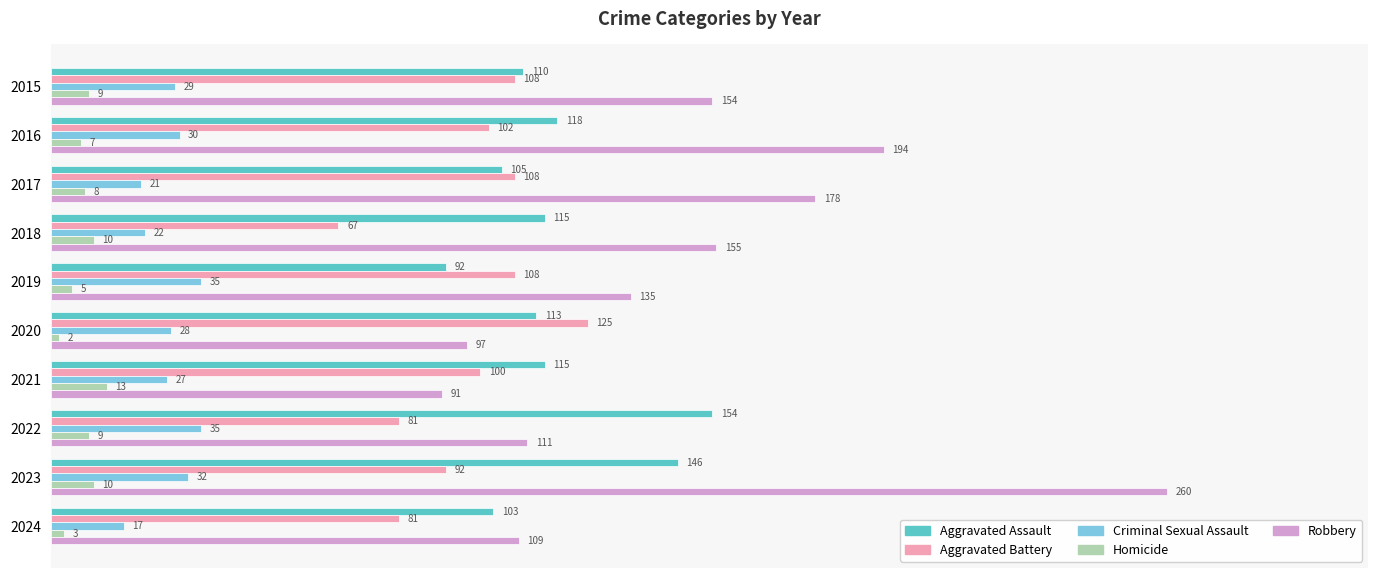

Which series has the largest total across all categories?

Robbery